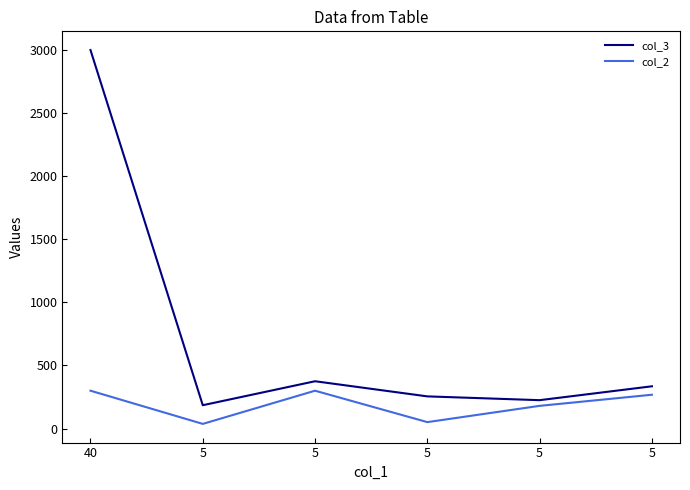

Which category has the lowest value in the col_3 series?

5